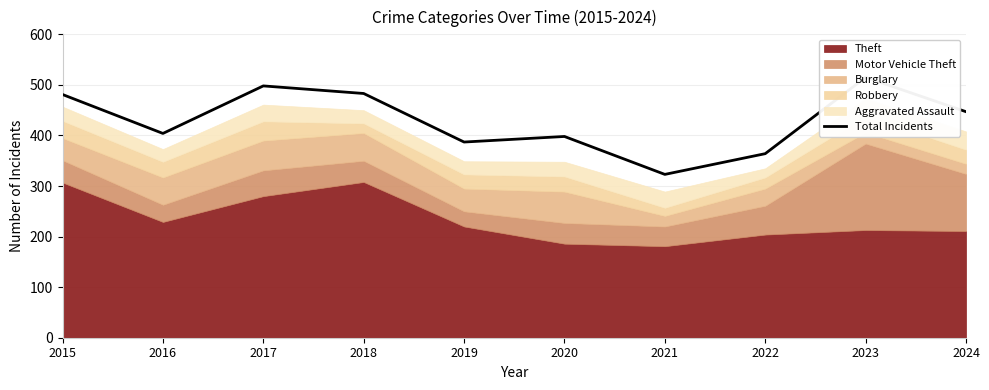

Where does the data first go above 447?

2015